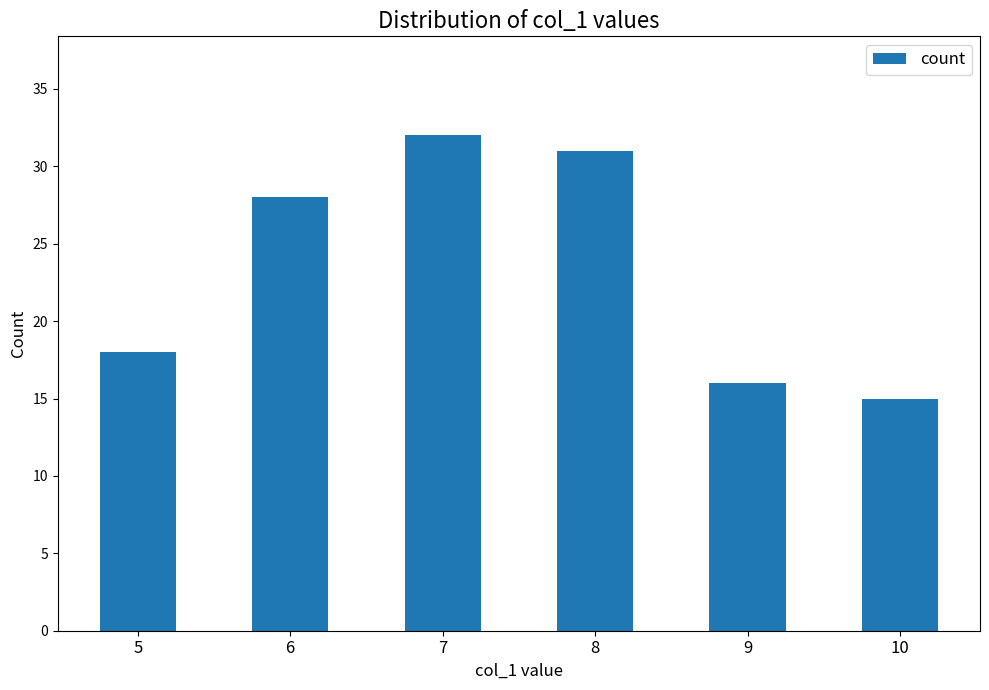

What value does the data have at 9, to the nearest 10?

20